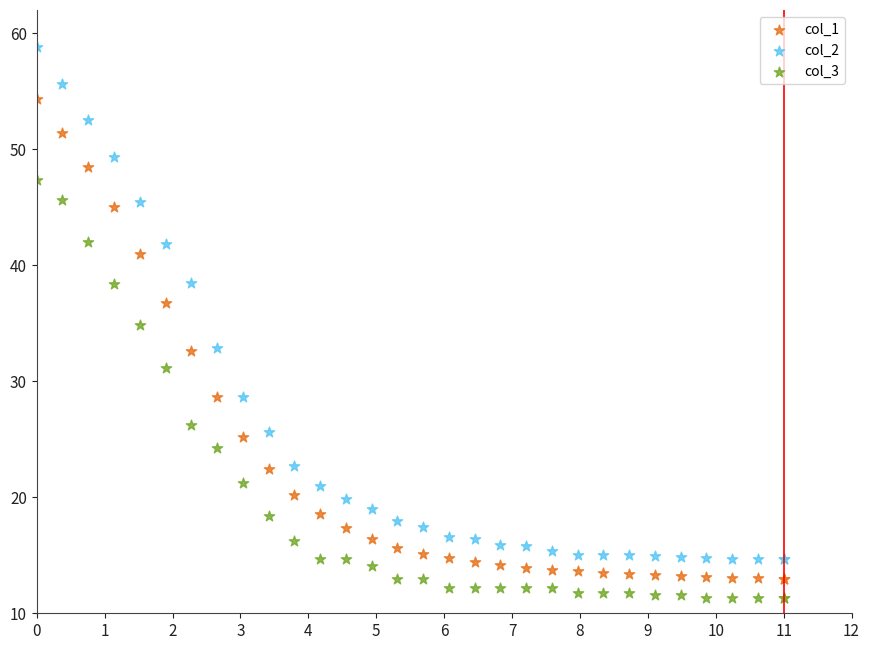

Which series reaches the maximum Y coordinate?

col_2